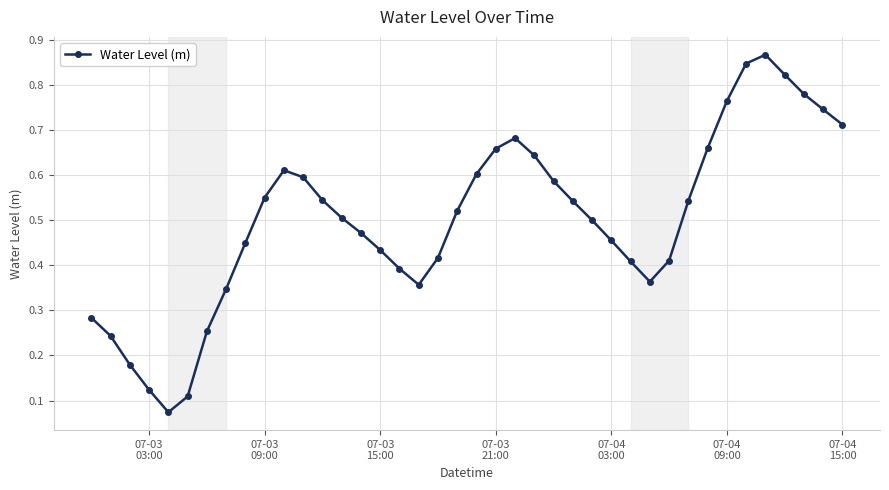

How many points are higher than both their immediate neighbors (excluding endpoints)?

3